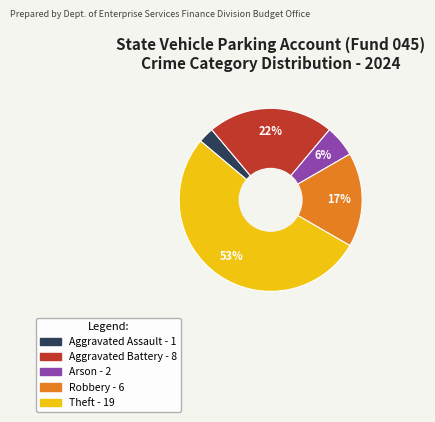

Is there a majority slice in this chart?

Yes